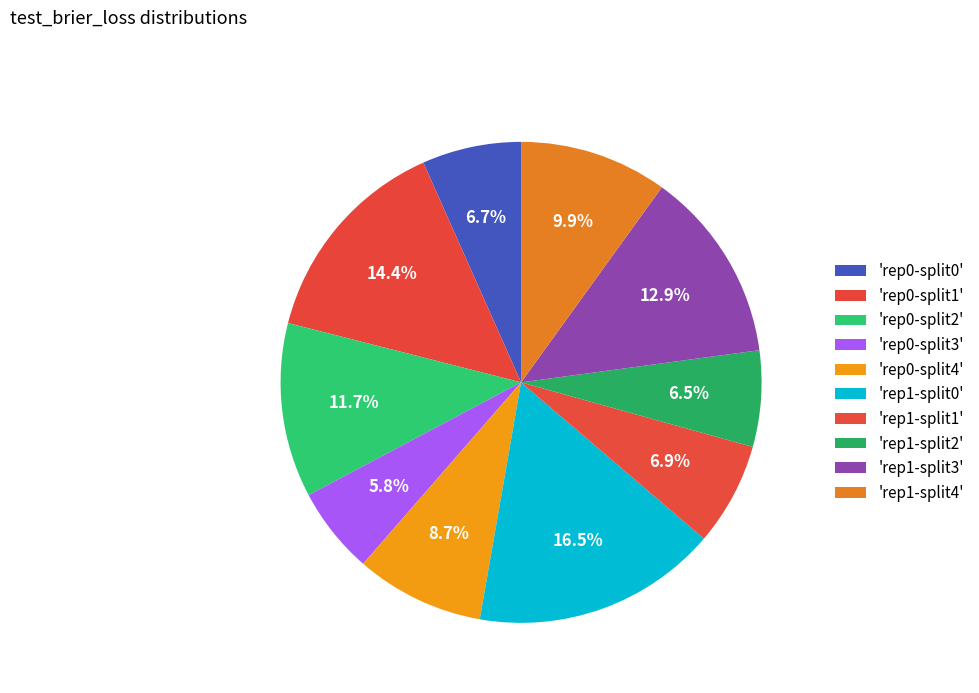

Which category has the smallest portion of the pie?

outer-repetition0_outer-split3